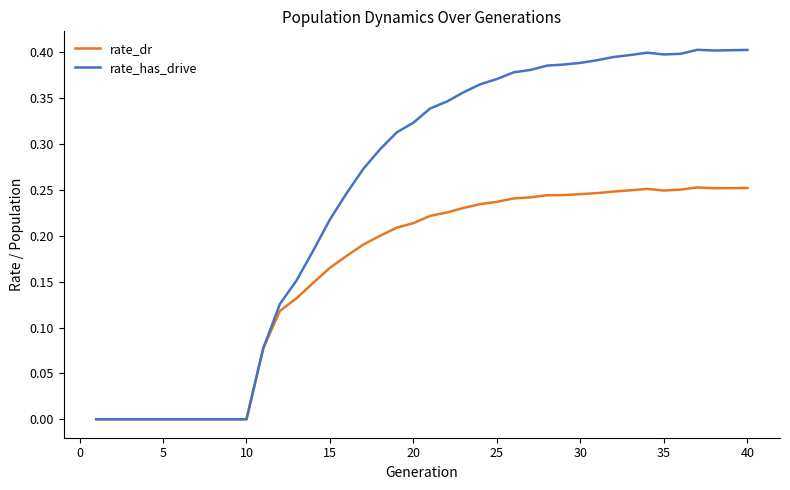

Rank the series by their maximum value, from lowest to highest.

rate_dr, rate_has_drive